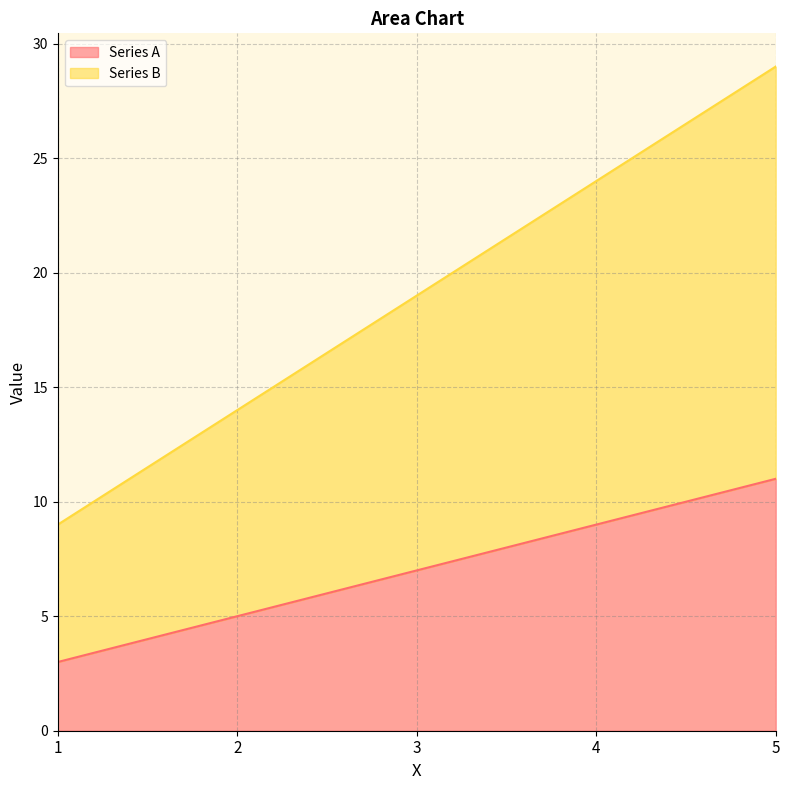

How many Series A values are between 5 and 9?

3